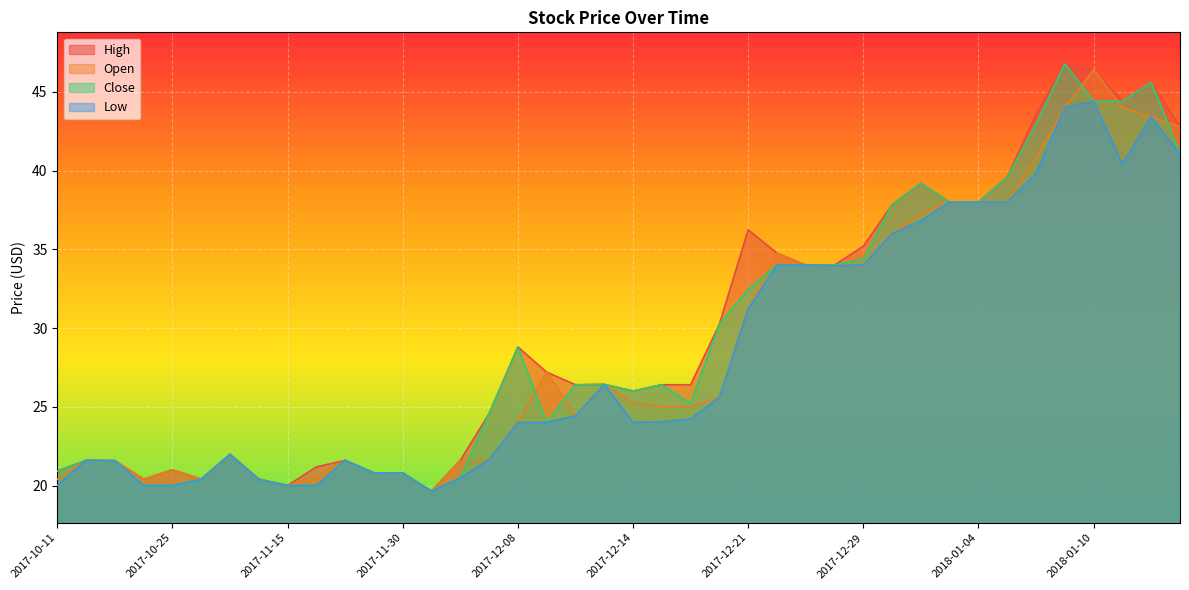

Is the value of Low at 2017-11-16 greater than the value of High at 2017-12-20?

No